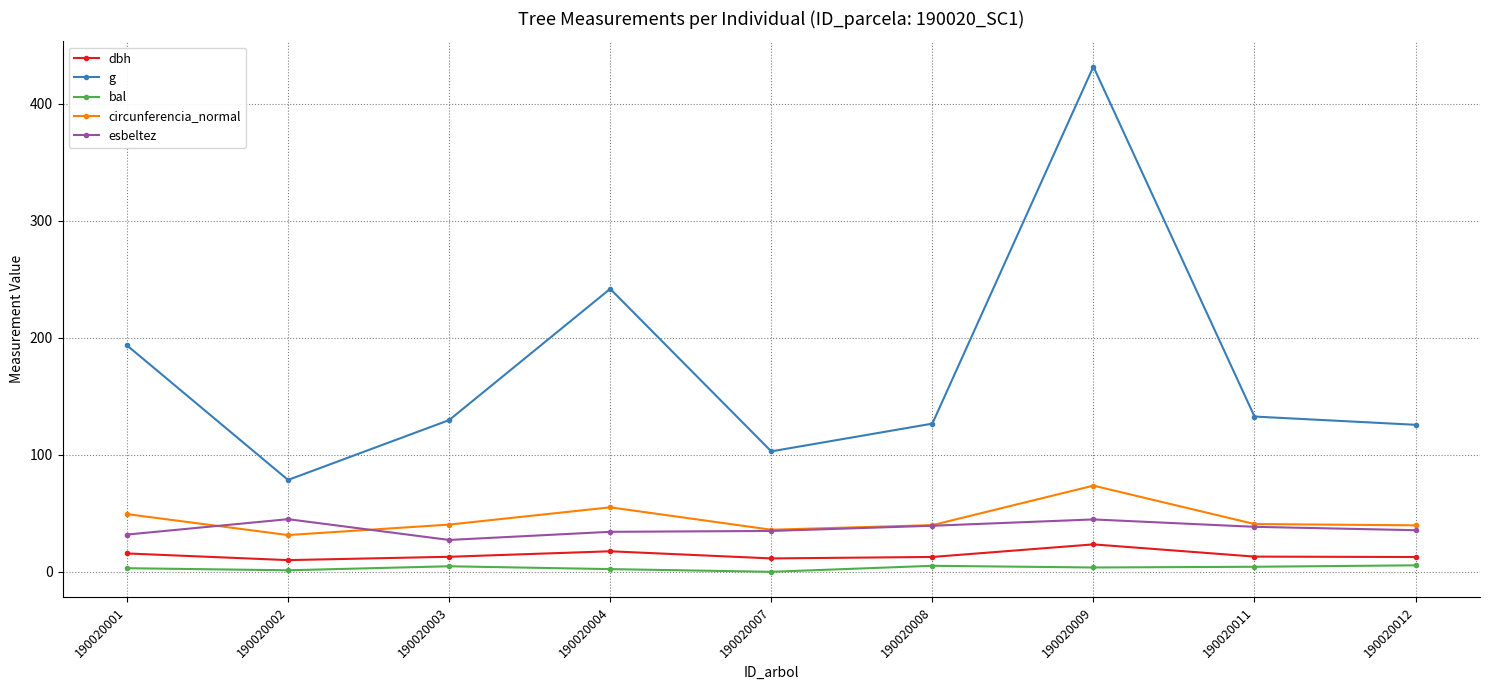

How many interior local peaks does the dbh series have?

2